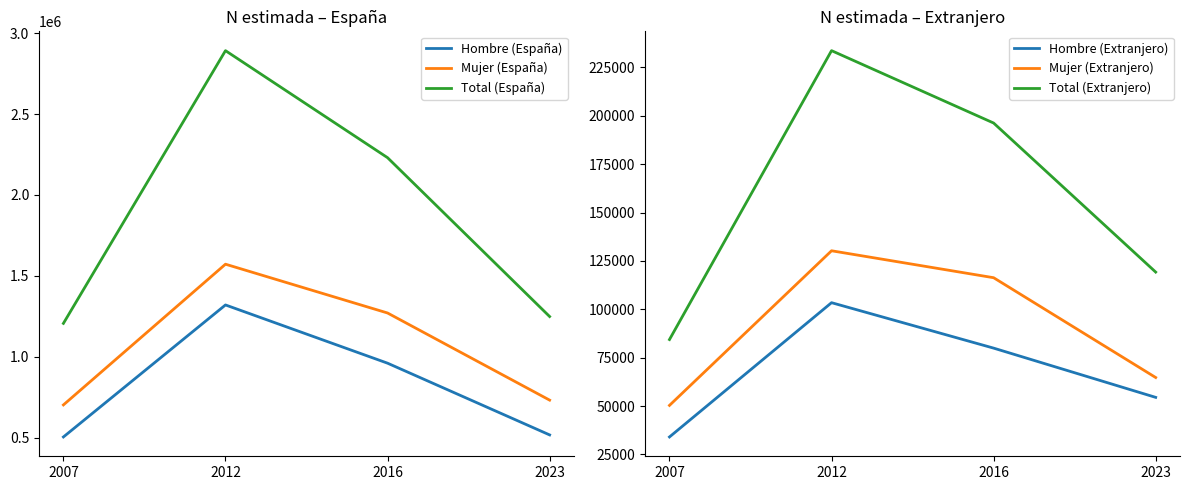

Reading right to left, what are all the values shown in this chart?

Hombre (España): 516758	960172	1320215	504060
Mujer (España): 731807	1270479	1572183	702177
Total (España): 1248566	2230650	2892398	1206237
Hombre (Extranjero): 54492	79947	103433	34029
Mujer (Extranjero): 64754	116340	130265	50344
Total (Extranjero): 119245	196287	233699	84373